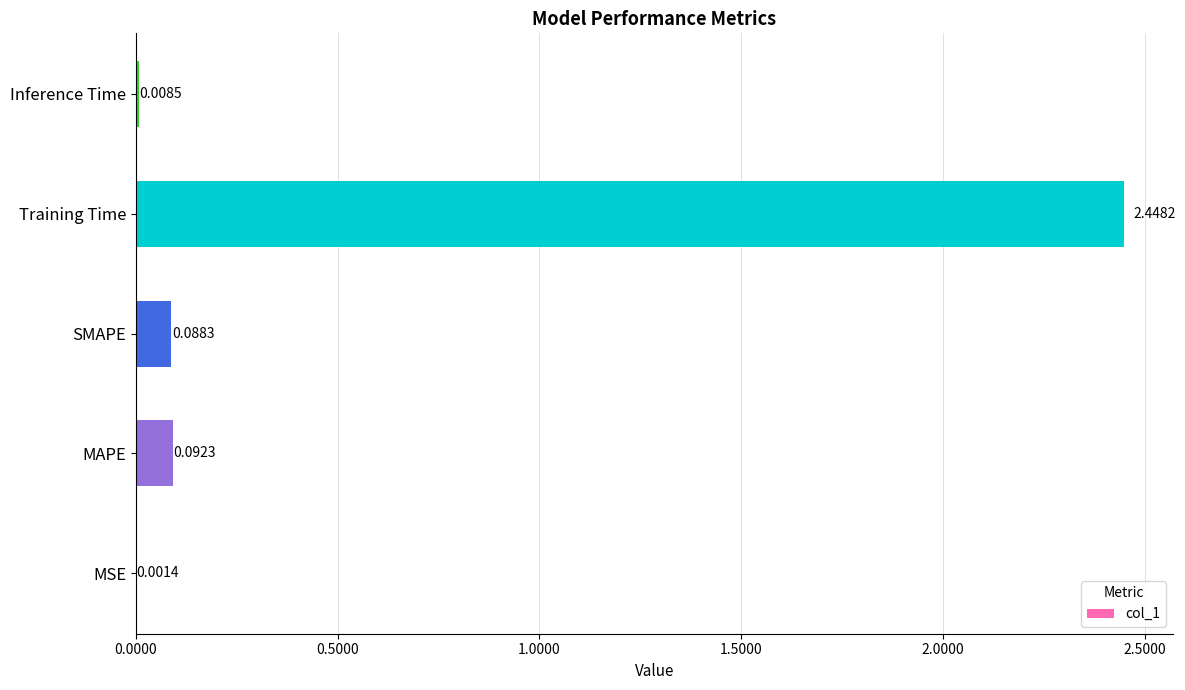

Between SMAPE and MSE, which is larger?

SMAPE